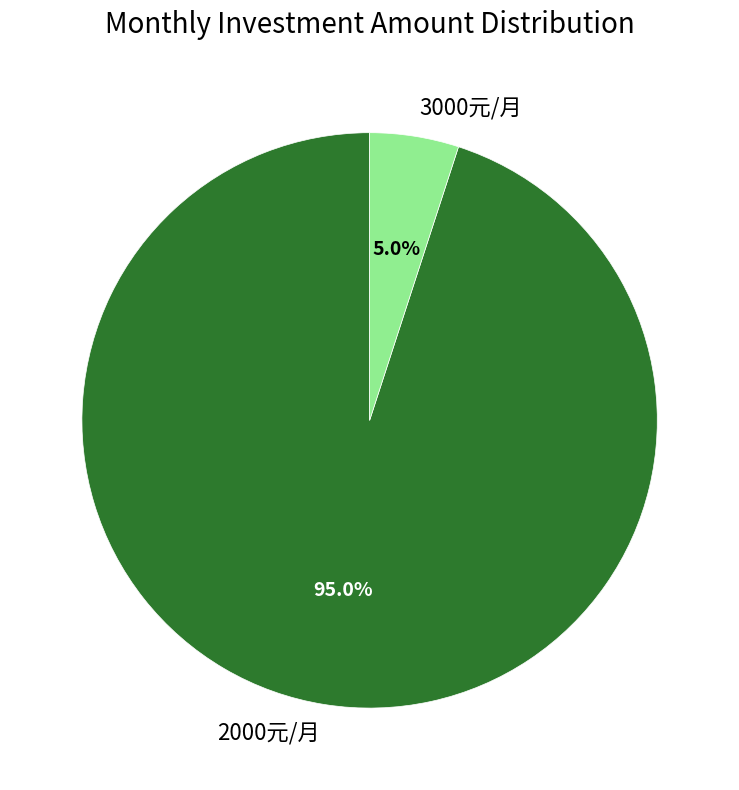

What percentage is NOT represented by 3000元/月?

95.0%